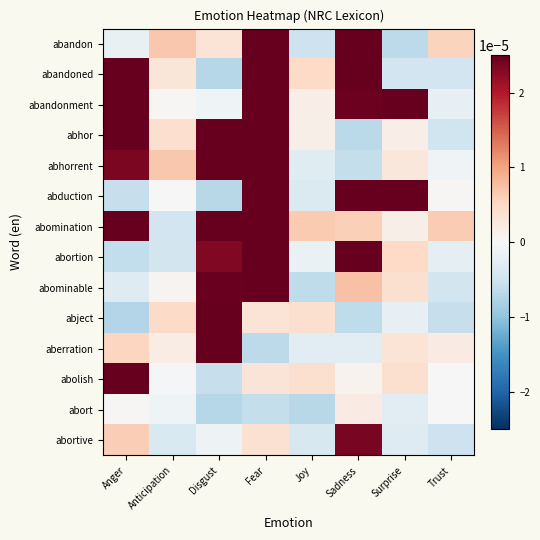

Which label corresponds to the largest value in the chart?

Fear